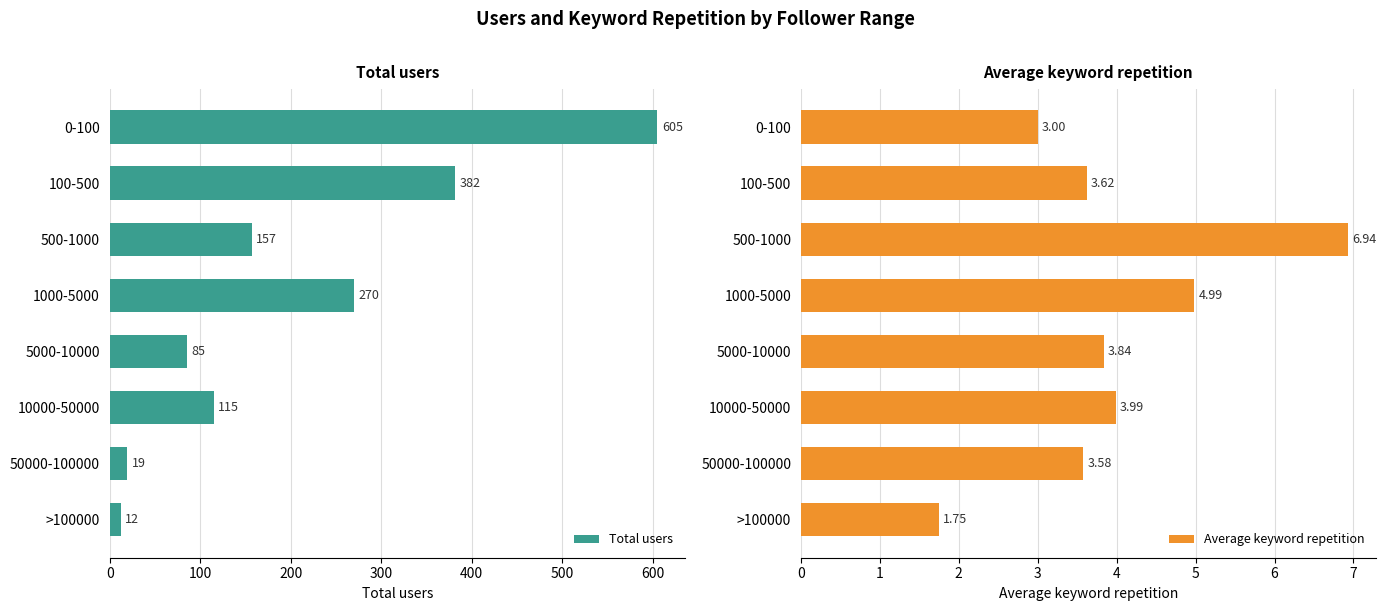

Are the bars horizontal?

Yes